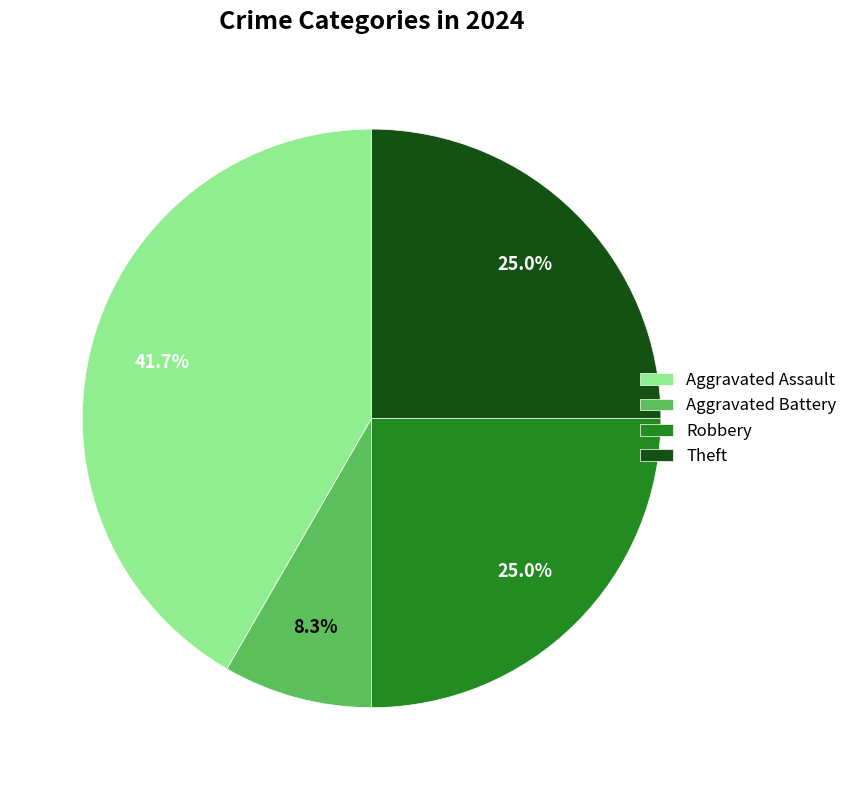

Which slice is the smallest?

Aggravated Battery